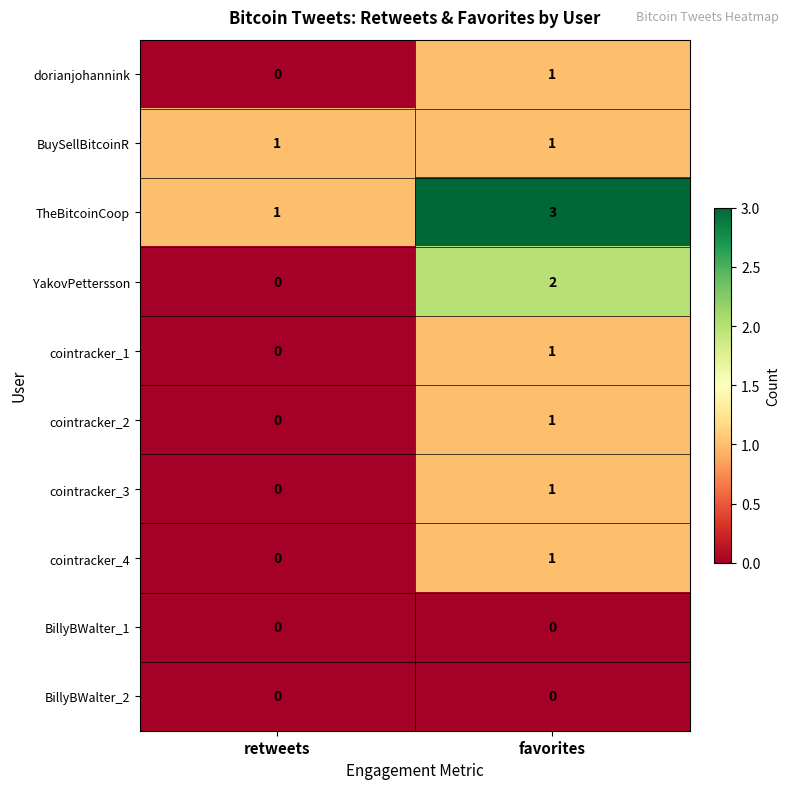

How many data points does each series have?

2